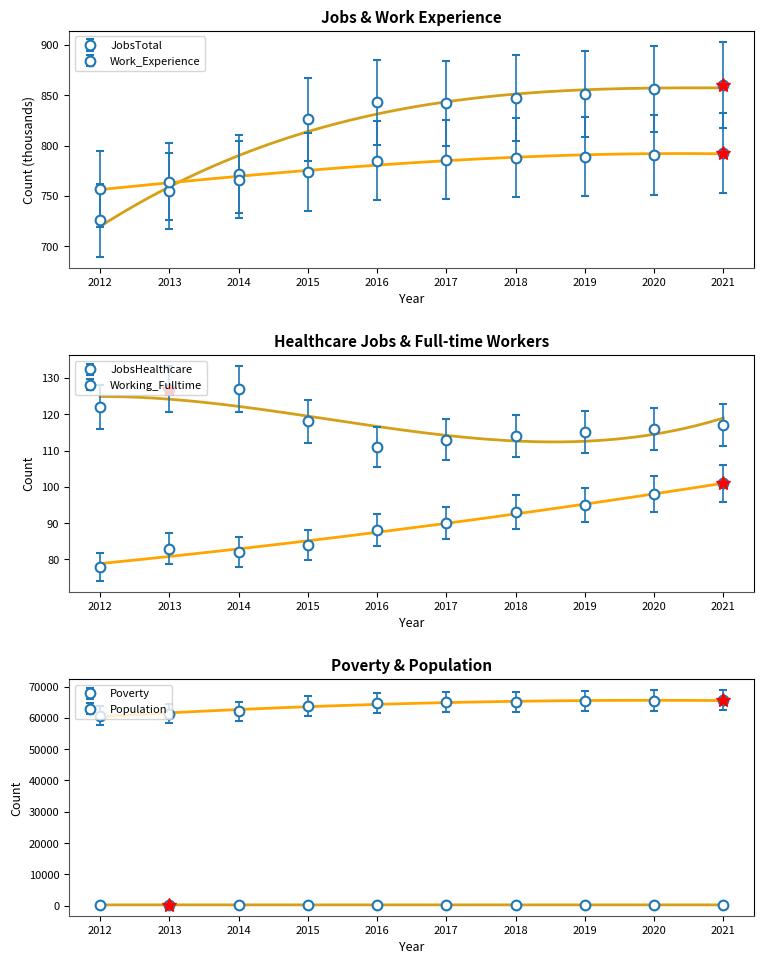

In JobsHealthcare, how many points are lower than both neighbors (excluding endpoints)?

1